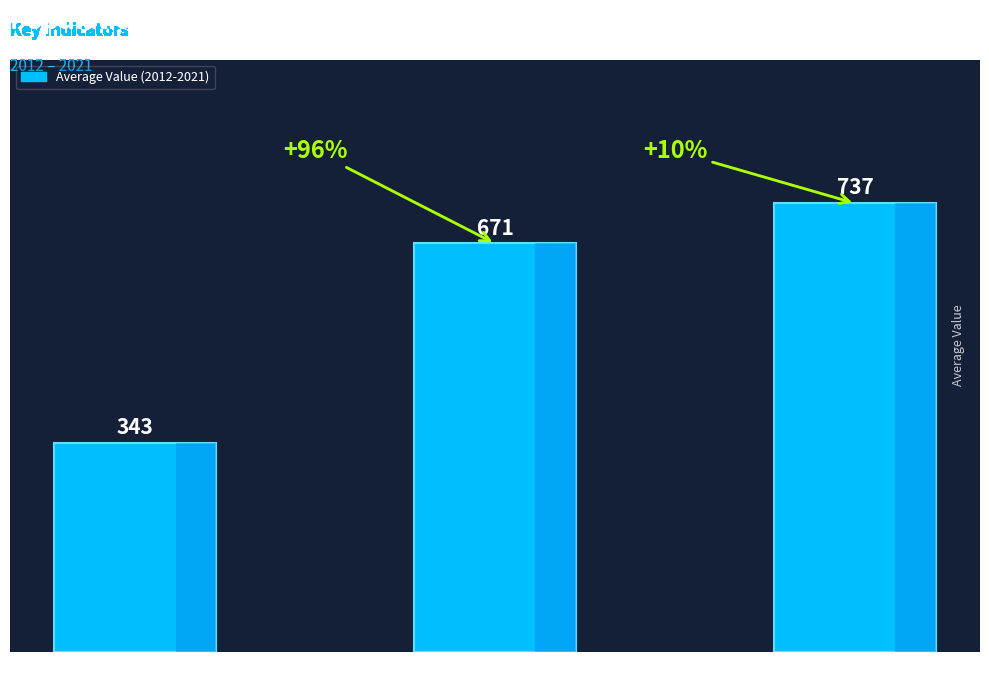

Which has a higher value, Population or Education?

Education